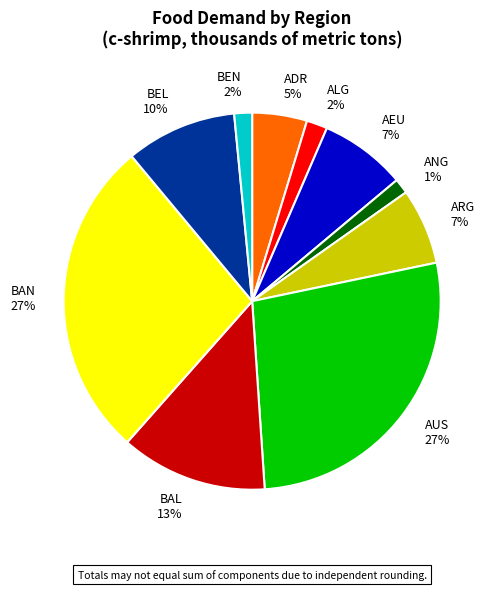

Is there a majority slice in this chart?

No